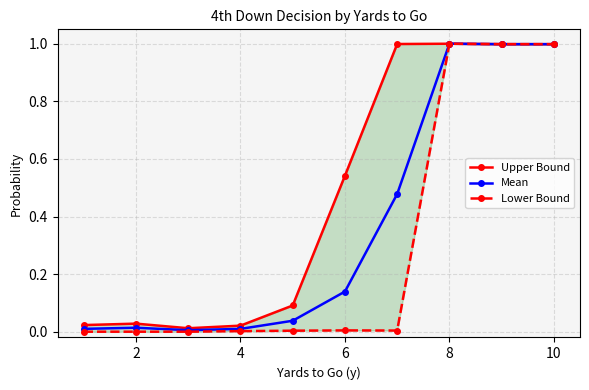

True or false: Lower Bound and Mean cross at least once.

False